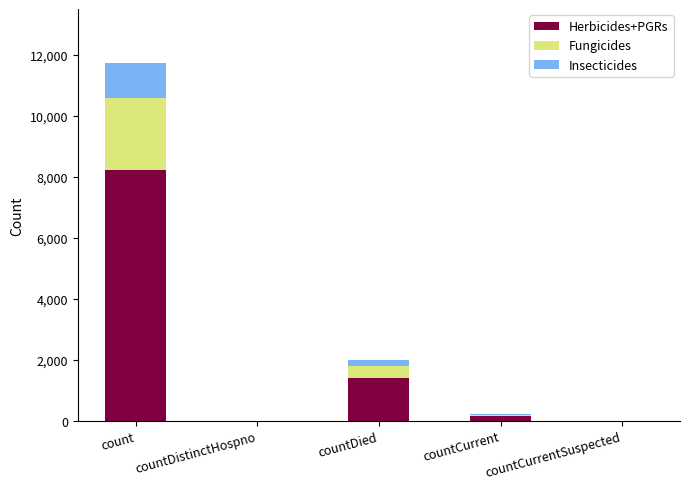

What is the sum of all Herbicides+PGRs values?

9769